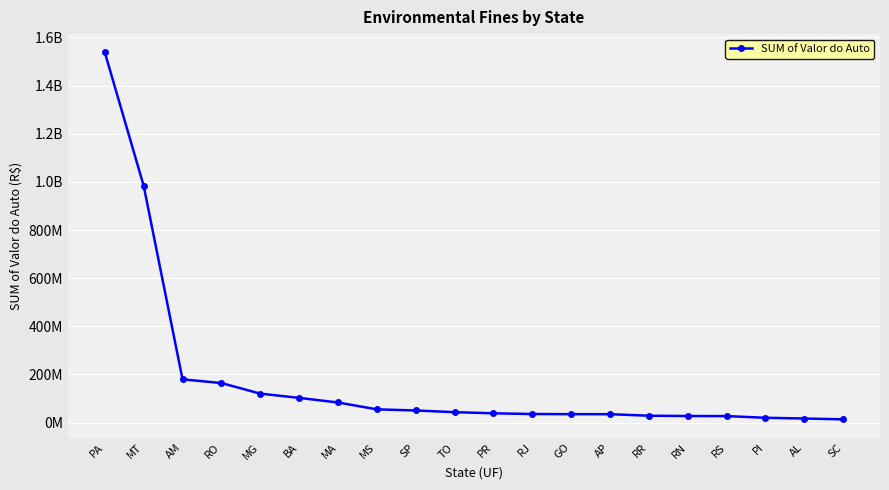

Is this an area chart (filled region under the line)?

No